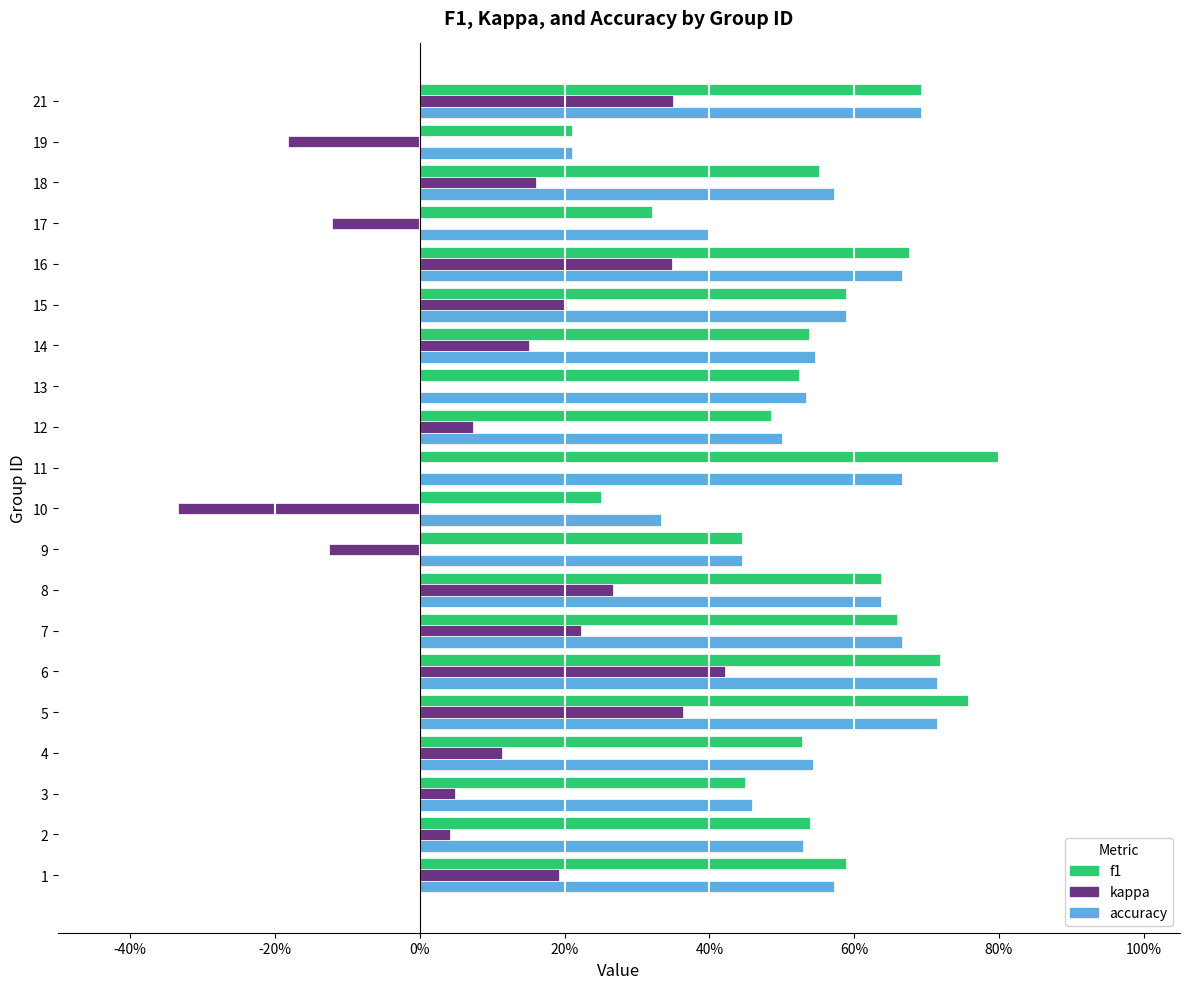

What are all the series names shown in the legend?

f1, kappa, accuracy